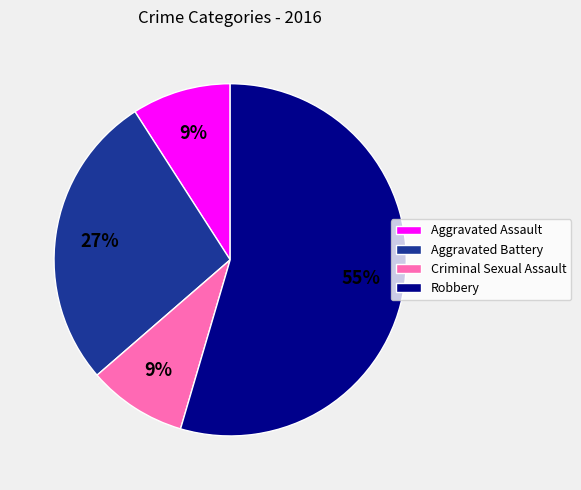

Is the sum of Aggravated Assault and Criminal Sexual Assault greater than half?

No